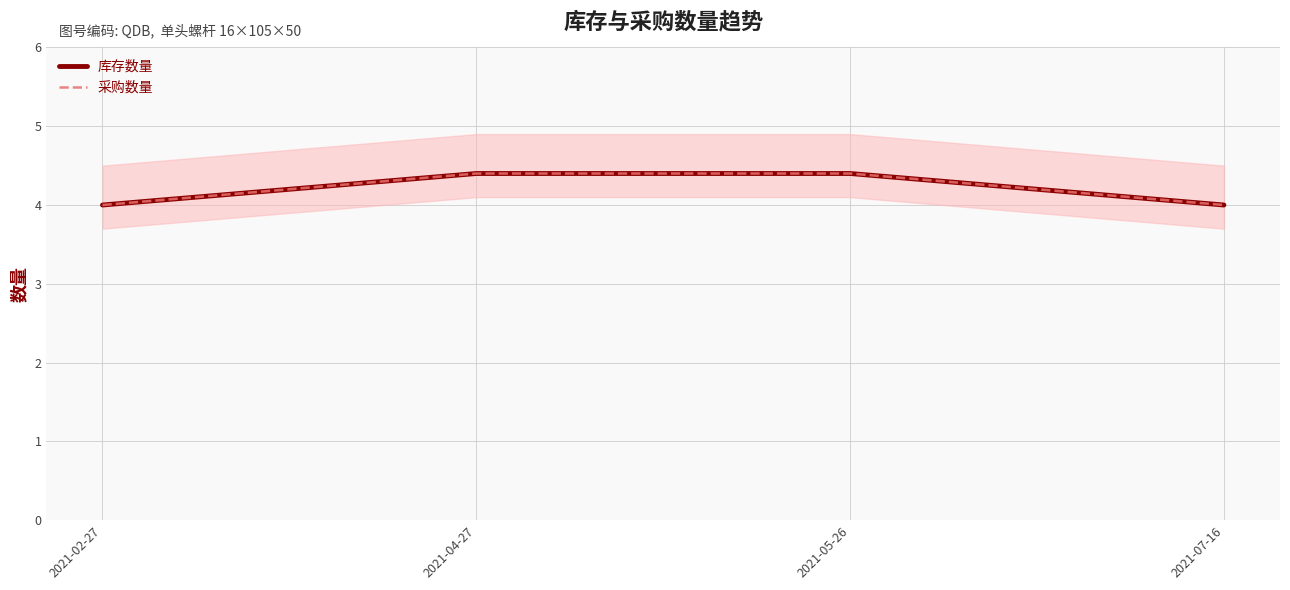

The value of 库存数量 at 2021-02-27 is 1.6. True or false?

False